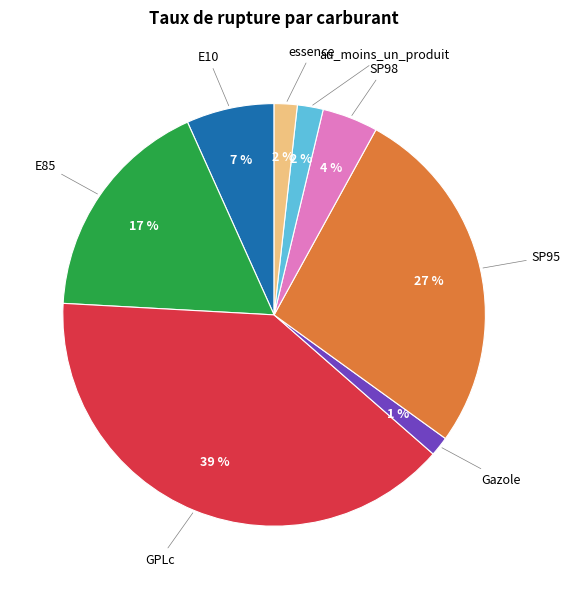

To the nearest percent, what is the difference between the largest and smallest slice percentages?

38%